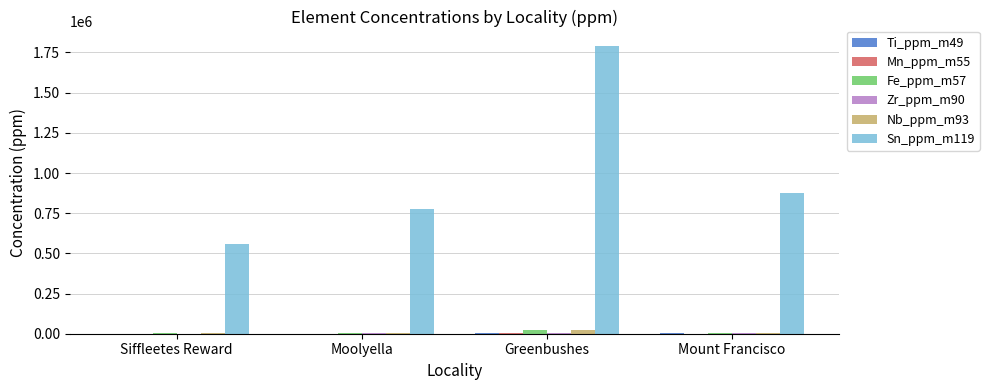

What is the sum of all Nb_ppm_m93 values?

43961.8